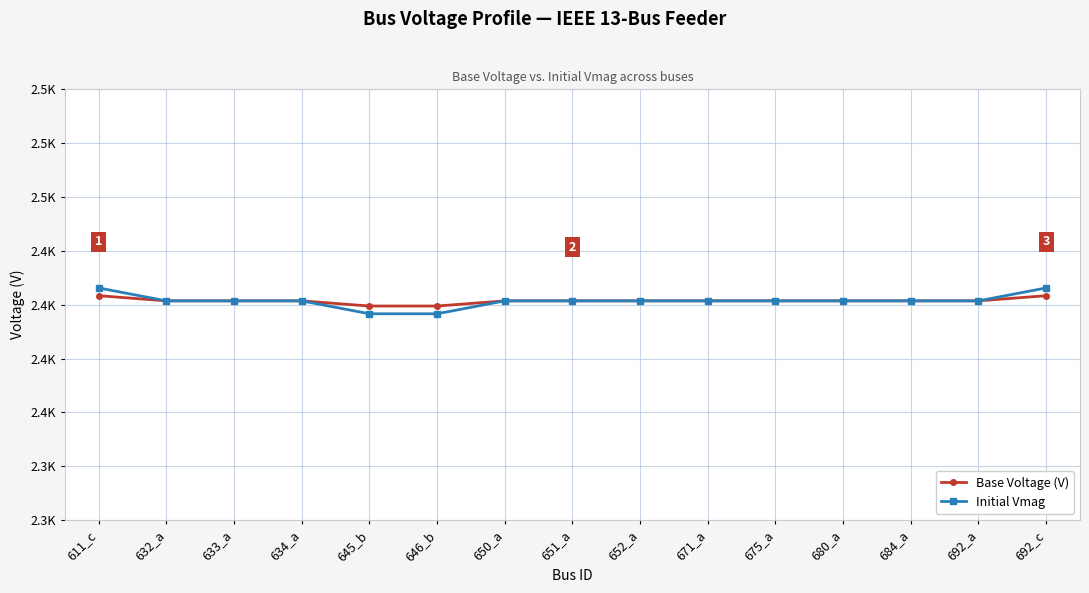

True or false: Initial Vmag and Base Voltage (V) cross at least once.

False